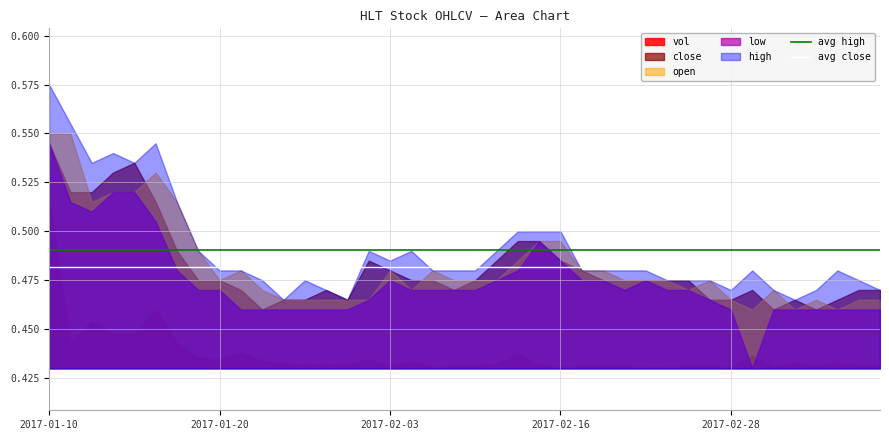

True or false: vol and high cross at least once.

False